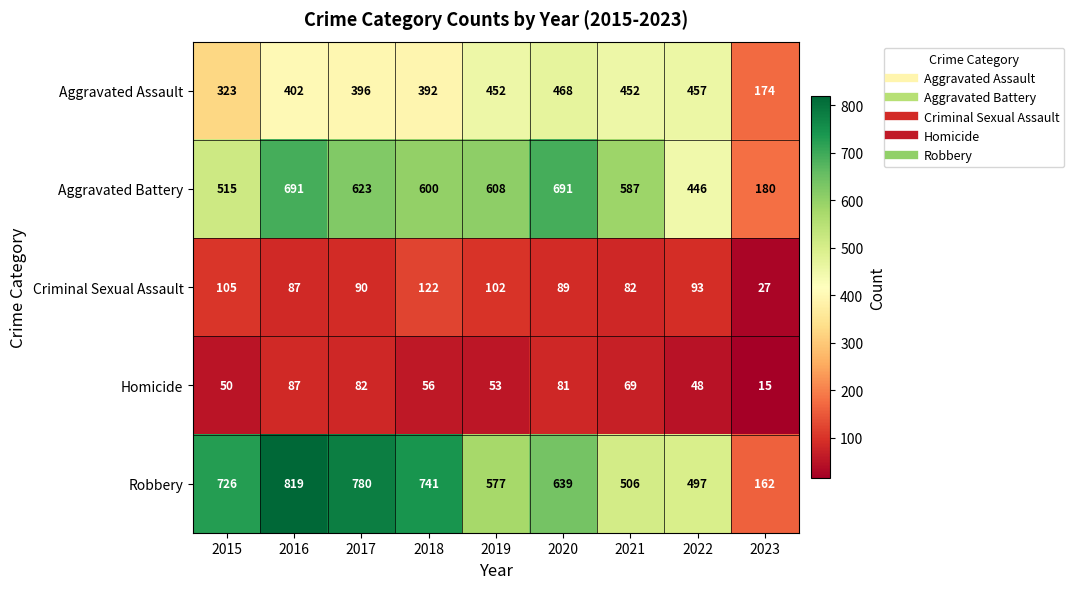

At which label does Criminal Sexual Assault first exceed 90?

2015